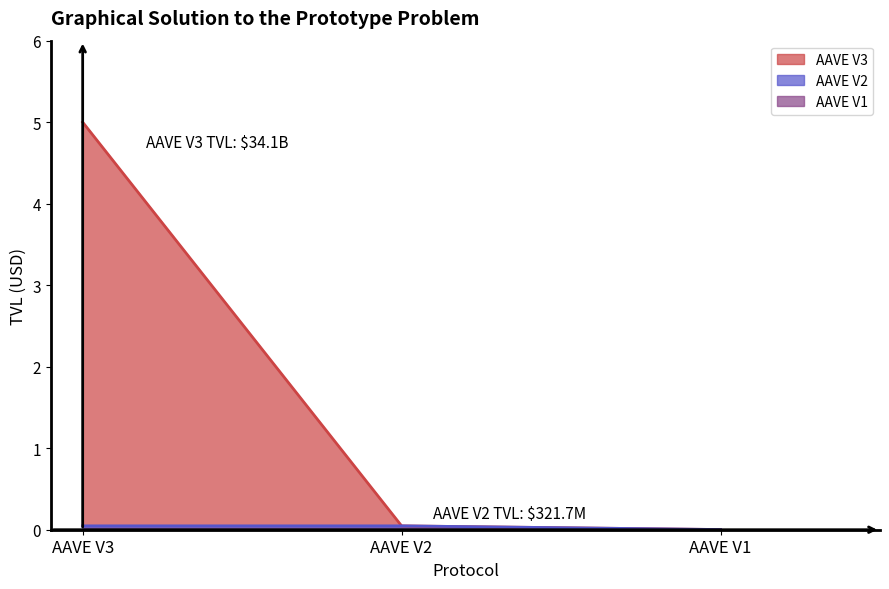

True or false: AAVE V3 has a value of 2.2 at AAVE V3.

False